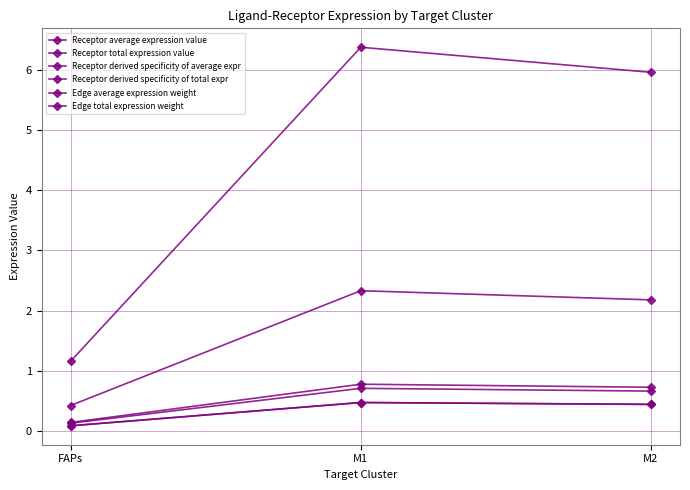

Does the chart have visible grid lines?

Yes